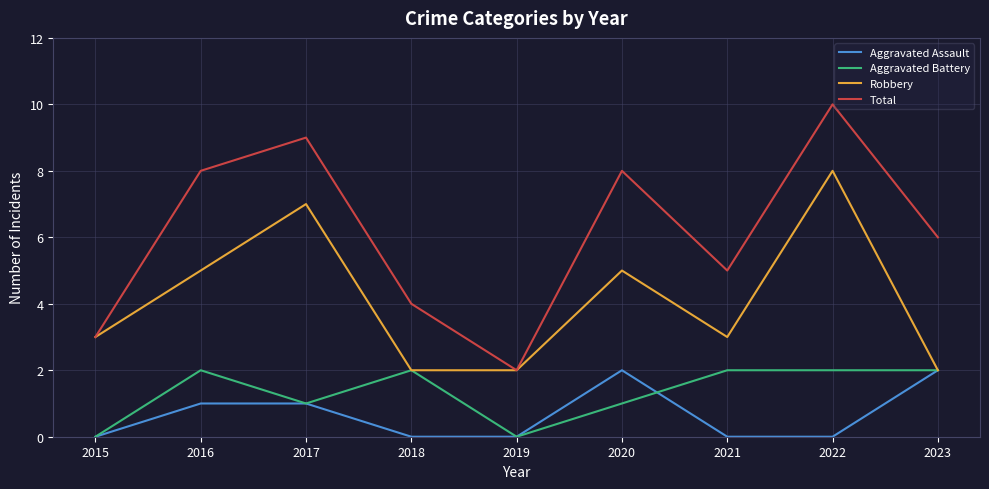

Is the value of Aggravated Battery at 2017 greater than the value of Robbery at 2020?

No